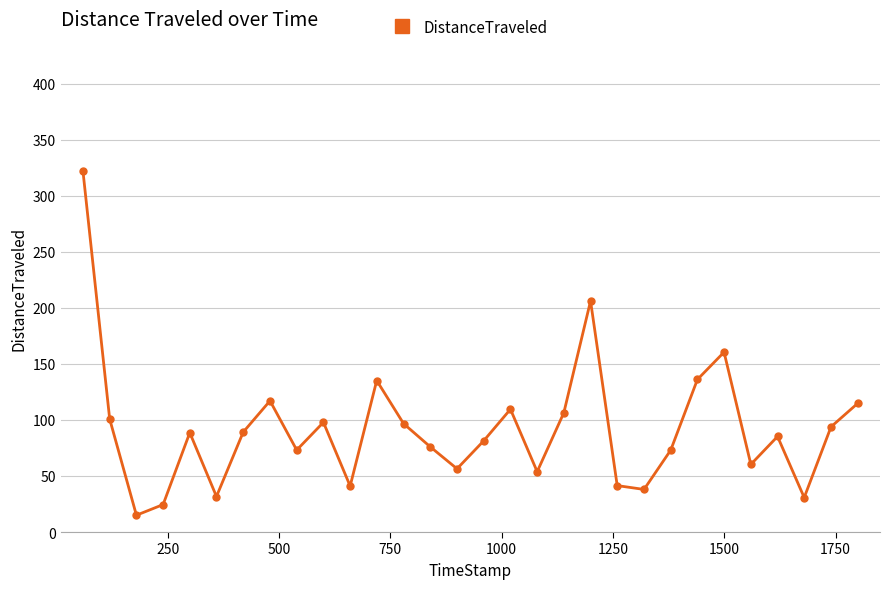

What is the difference between the maximum and second lowest values?

297.7